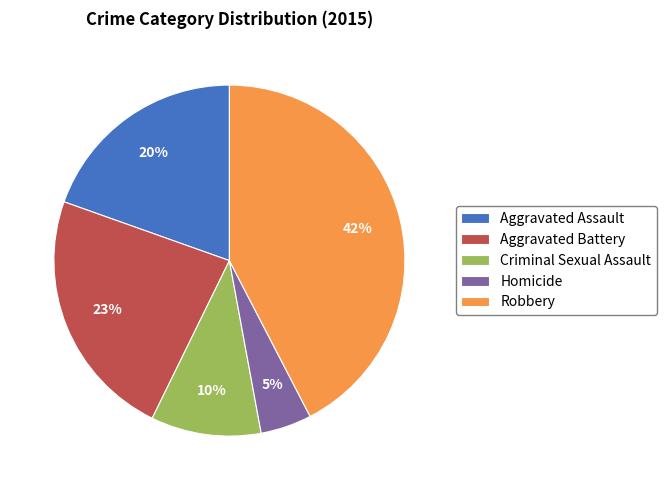

Does Aggravated Assault account for over 50% of the chart?

No